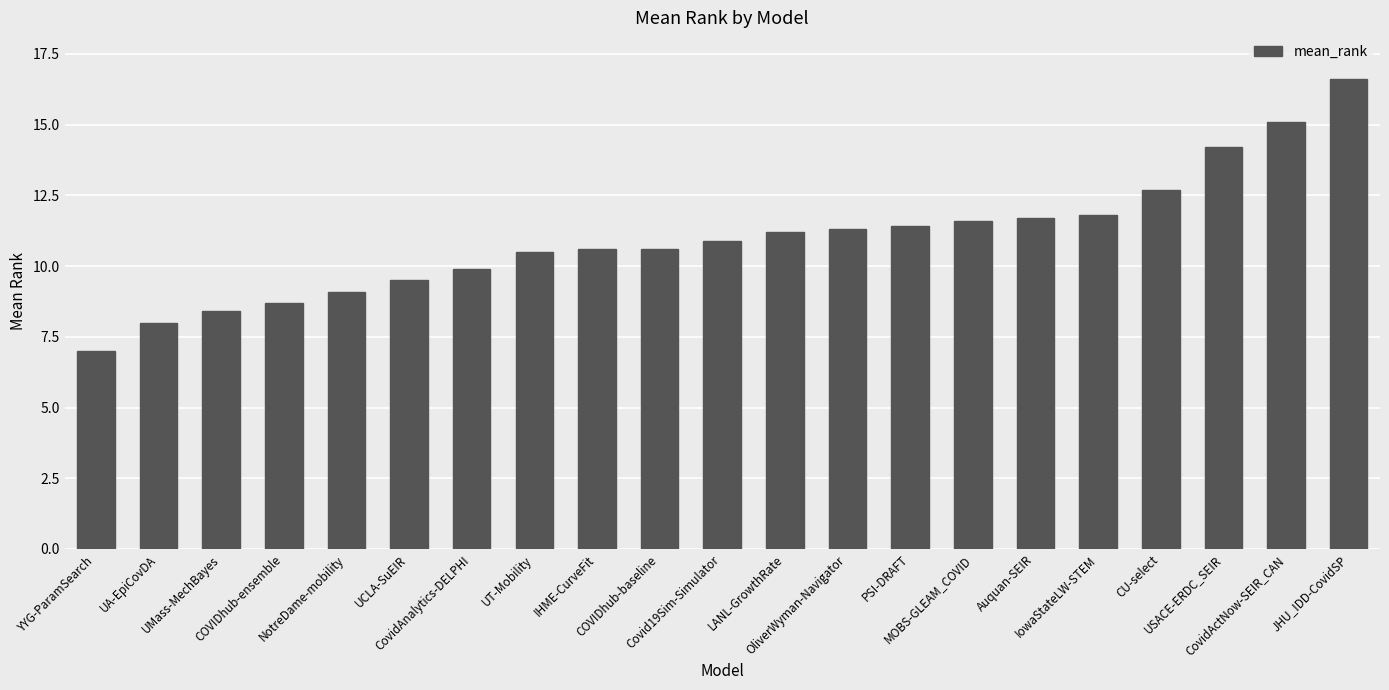

What is the difference between the maximum and minimum values?

9.6